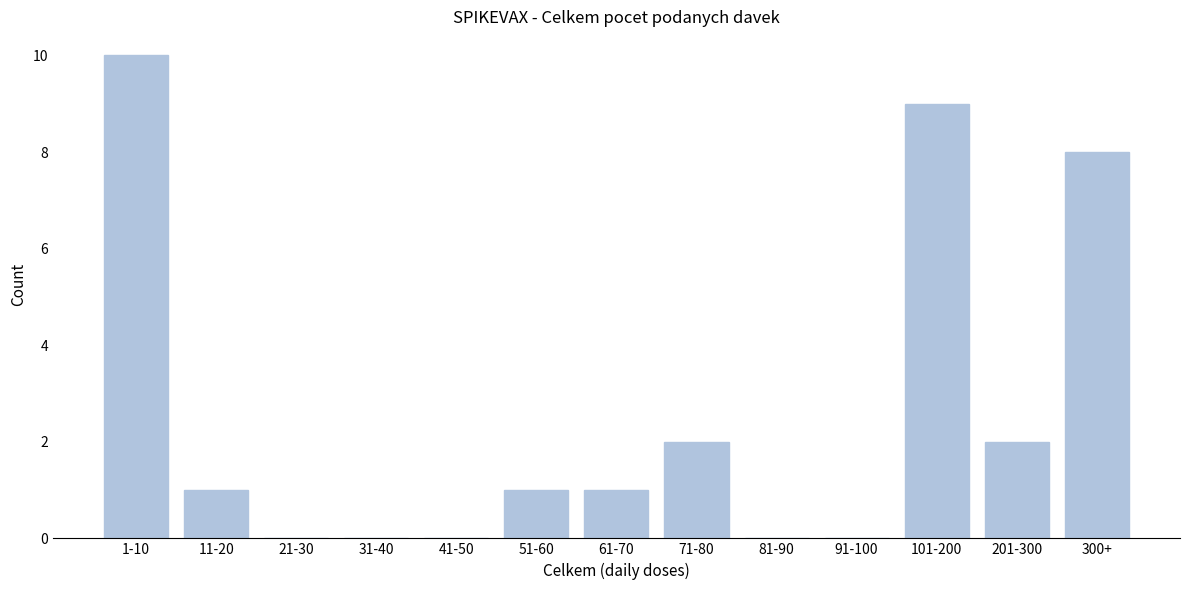

Reading right to left, extract all data points from this chart.

300+=8	201-300=2	101-200=9	91-100=0	81-90=0	71-80=2	61-70=1	51-60=1	41-50=0	31-40=0	21-30=0	11-20=1	1-10=10